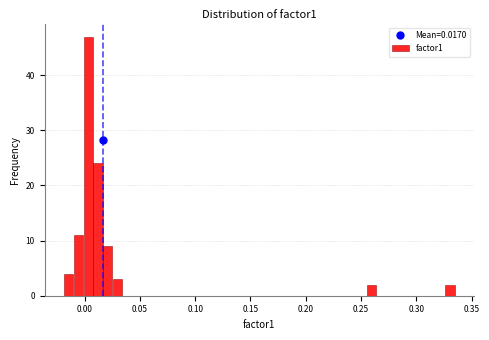

Read against the x-axis, roughly where is the centre of the tallest bar?

0.005